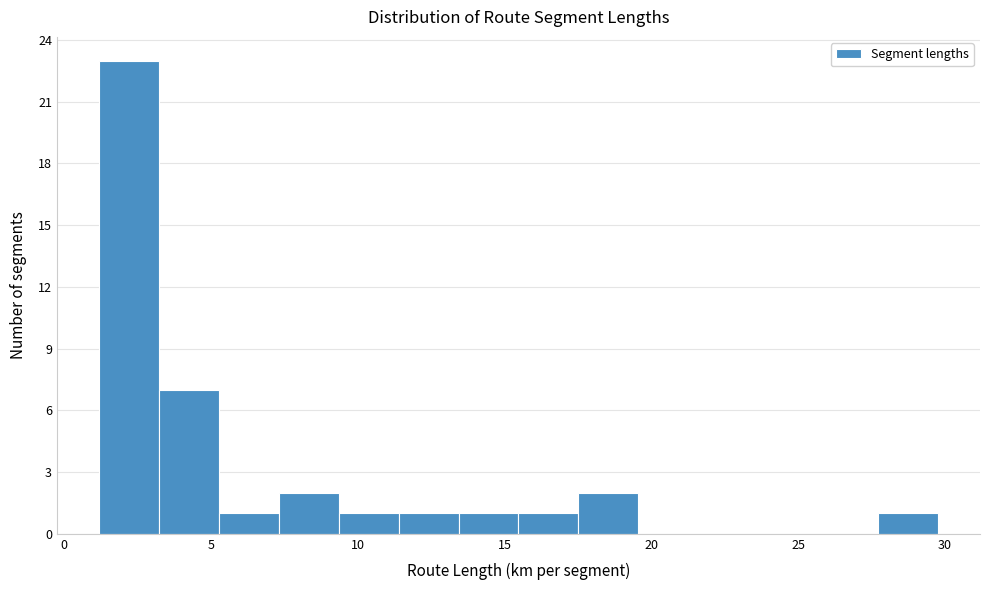

Reading left to right, transcribe this chart: for each bar, give the range it covers on the x-axis and its height. Neither the bar edges nor the heights are printed on the chart, so give them approximately, as read against the axes.

1.0 to 3.0: 23
3.0 to 5.5: 7
5.5 to 7.5: 1
7.5 to 9.5: 2
9.5 to 11.5: 1
11.5 to 13.5: 1
13.5 to 15.5: 1
15.5 to 17.5: 1
17.5 to 19.5: 2
19.5 to 21.5: 0
21.5 to 23.5: 0
23.5 to 25.5: 0
25.5 to 27.5: 0
27.5 to 30.0: 1